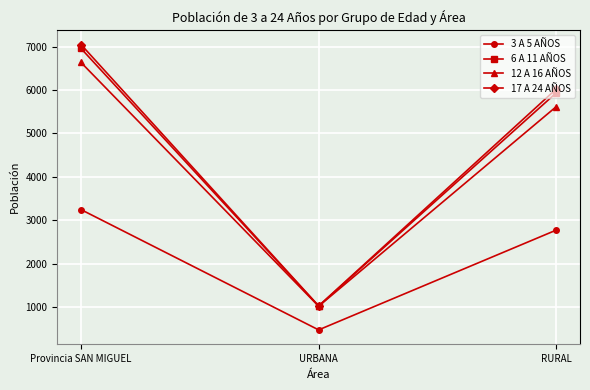

Between URBANA and RURAL, which series saw the biggest shift?

17 A 24 AÑOS